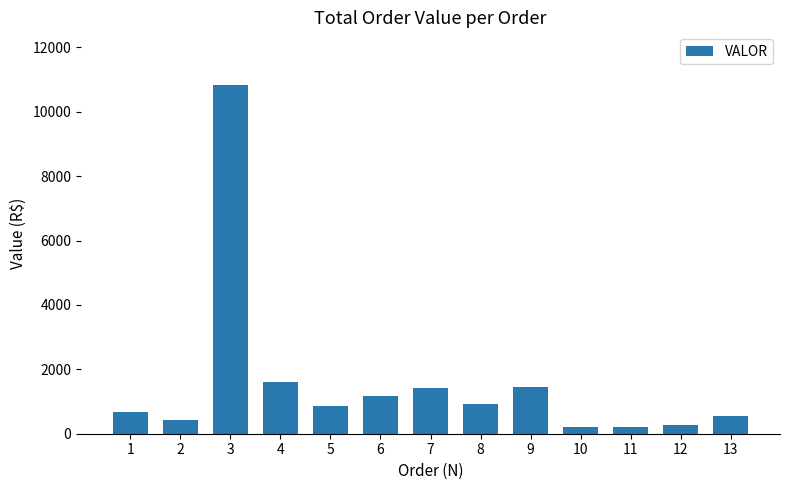

How many values are below 856?

6